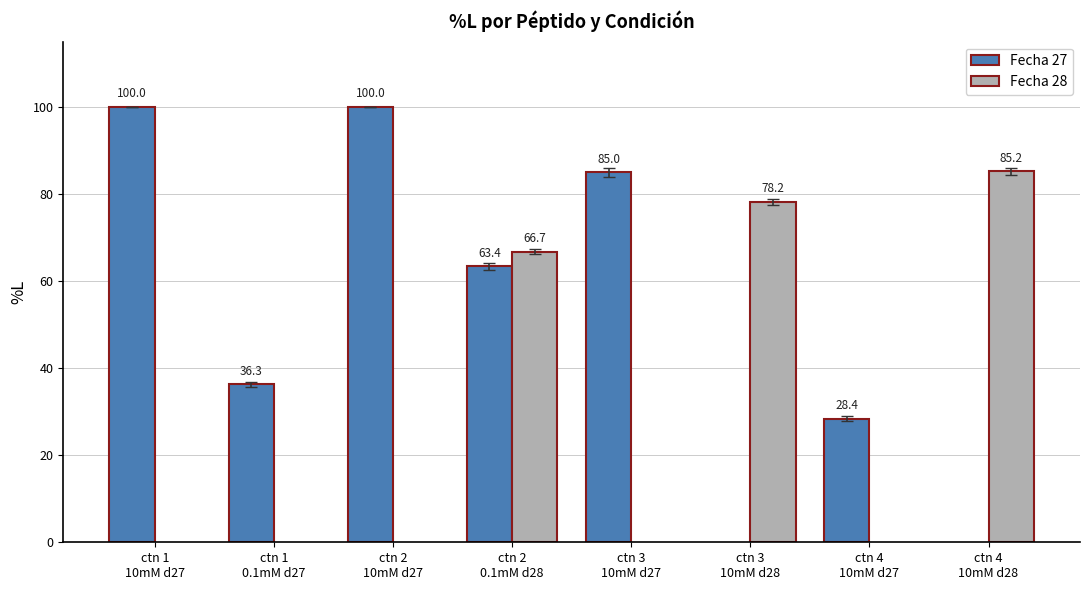

What is the average value?

68.9